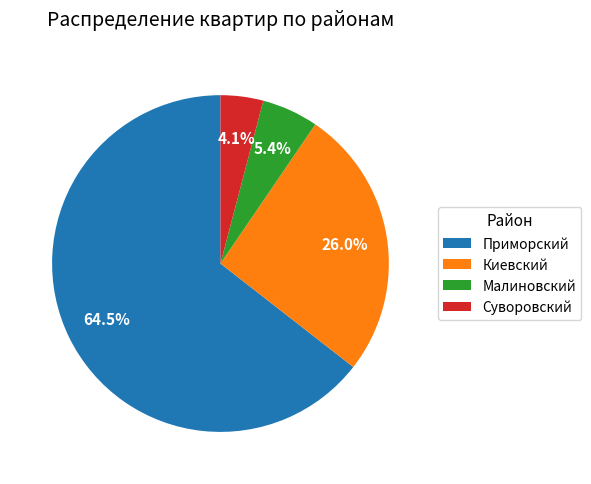

Count the number of slices in the pie.

4